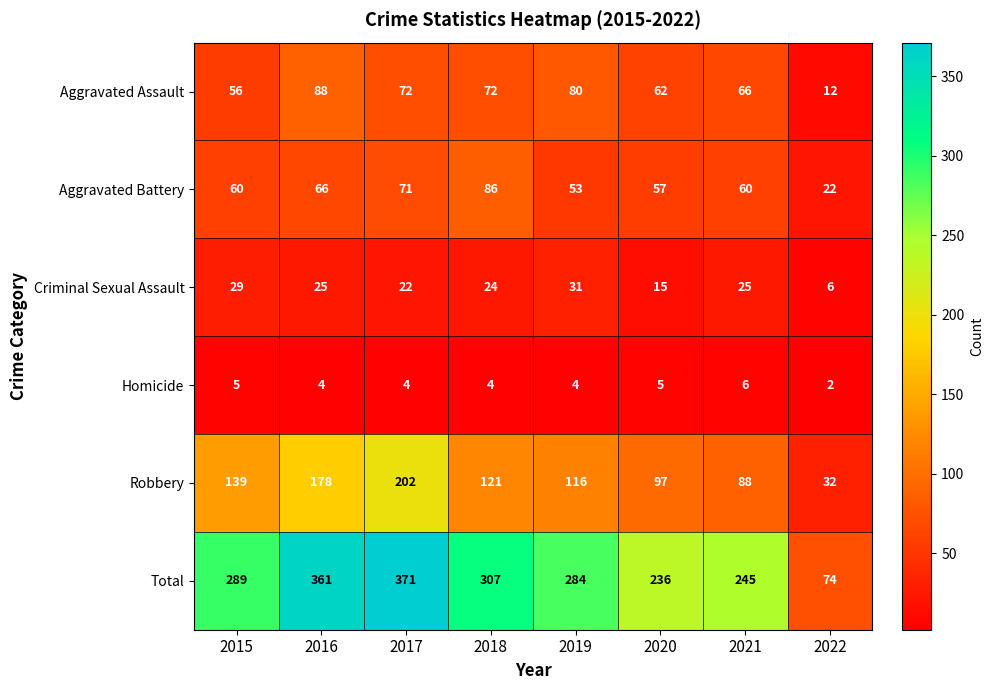

At which category is the sum across all series the highest?

2017